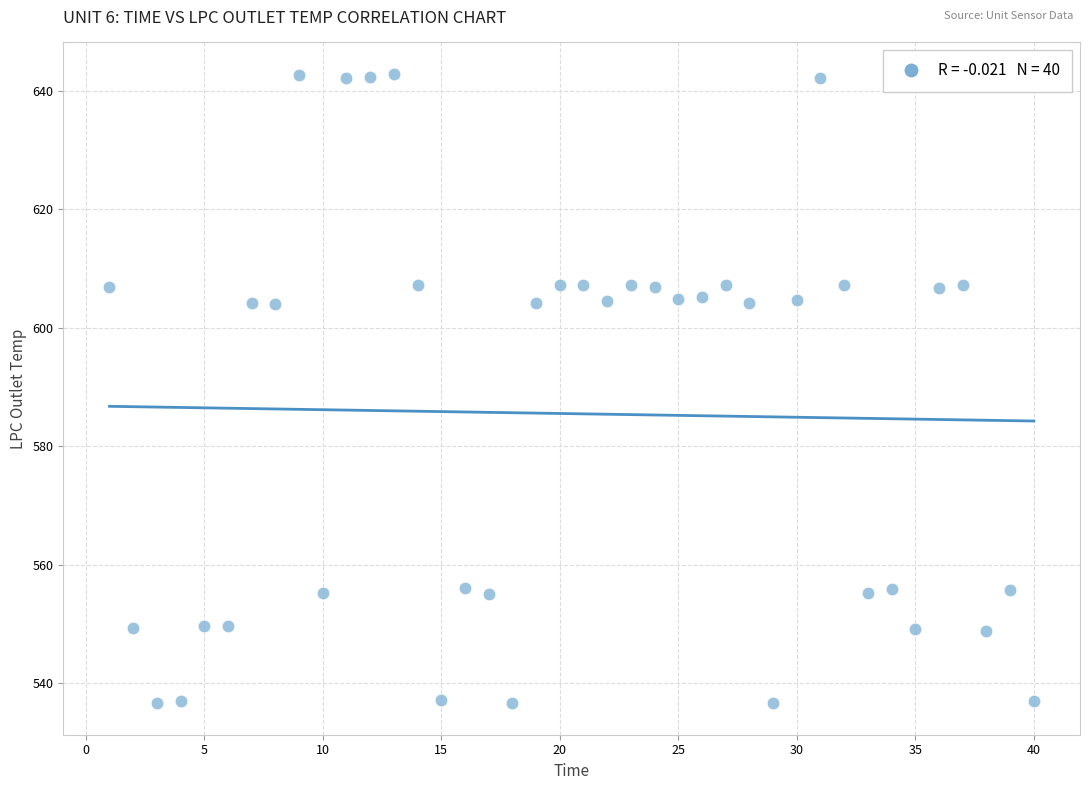

What is the range of X values (max minus min)?

39.0